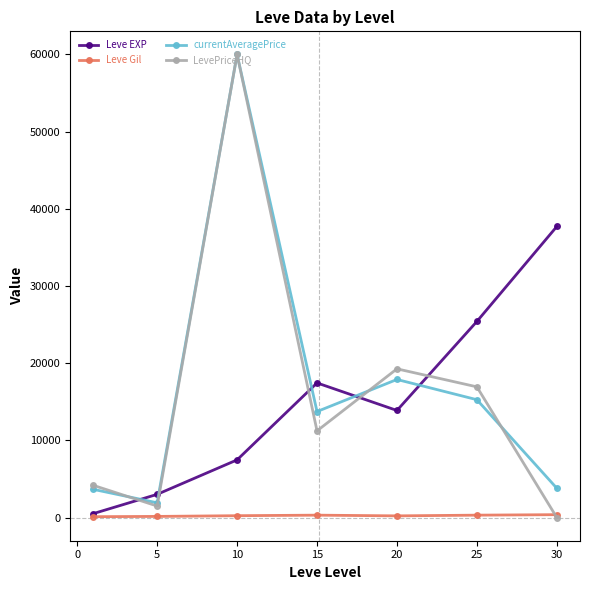

What is the maximum value for Leve EXP?

37715.0